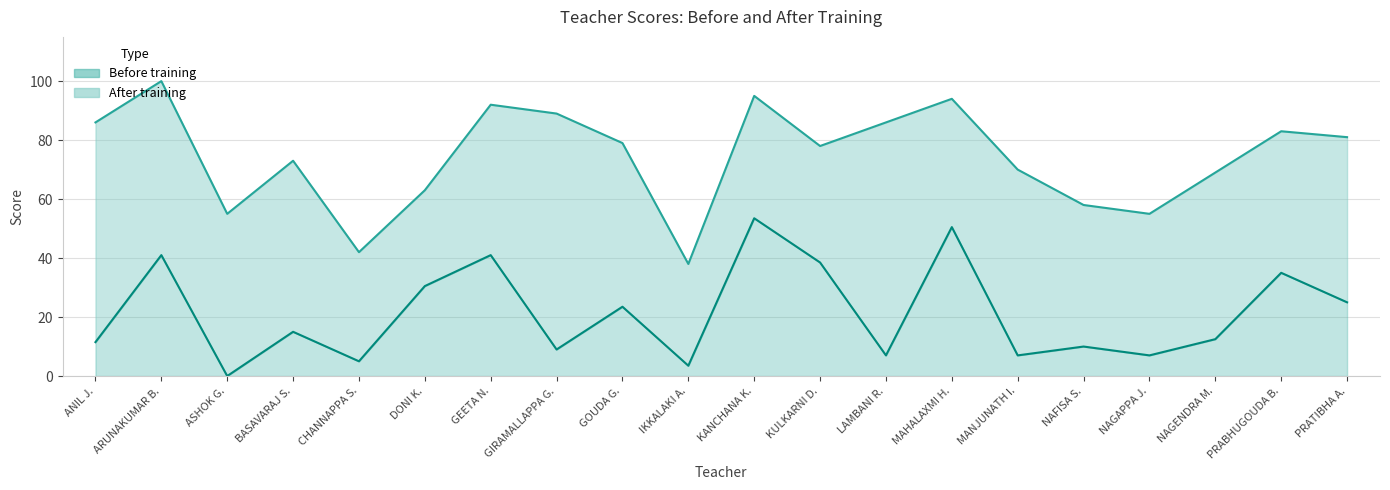

True or false: After training and Before training cross at least once.

False